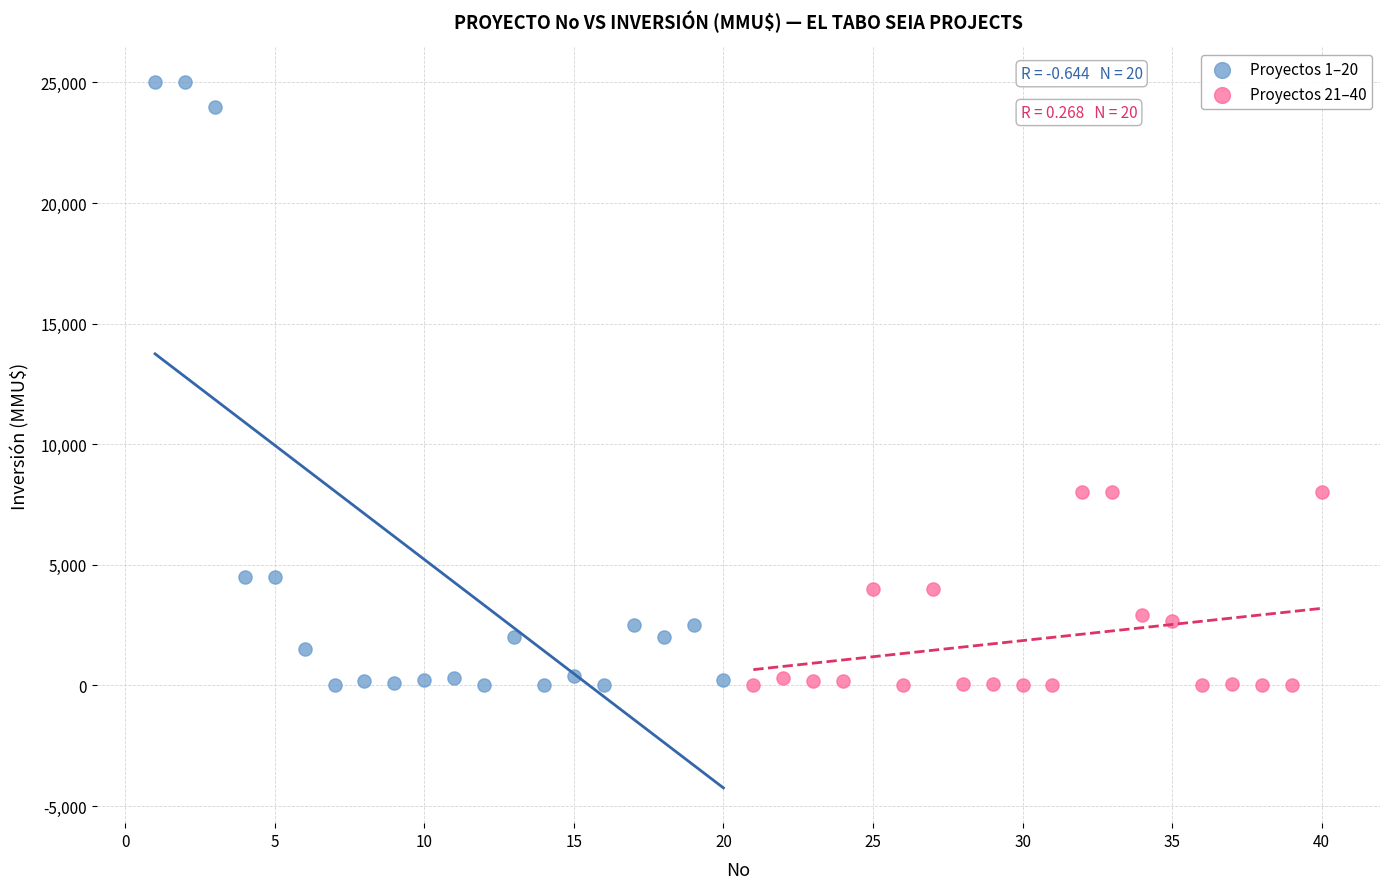

Which series has the widest spread of Y values?

Proyectos 1–20